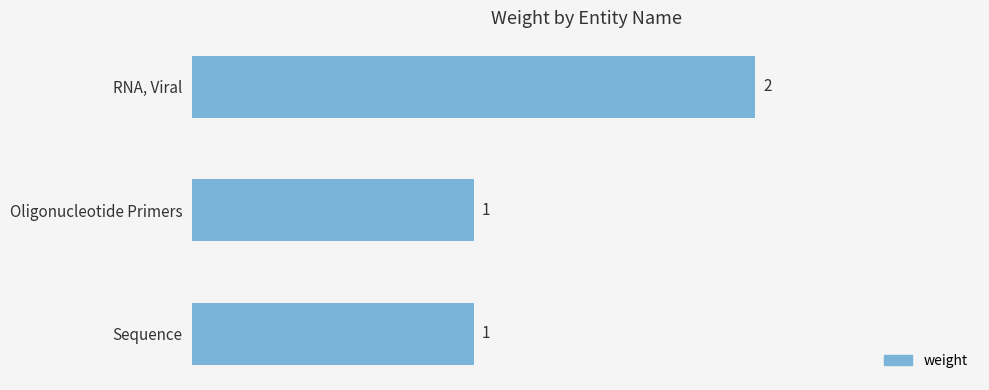

Is it true that the value at Sequence is 1?

True